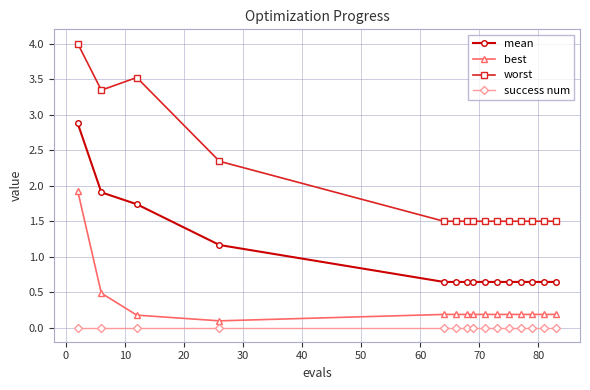

Which series has the largest range (max minus min)?

worst